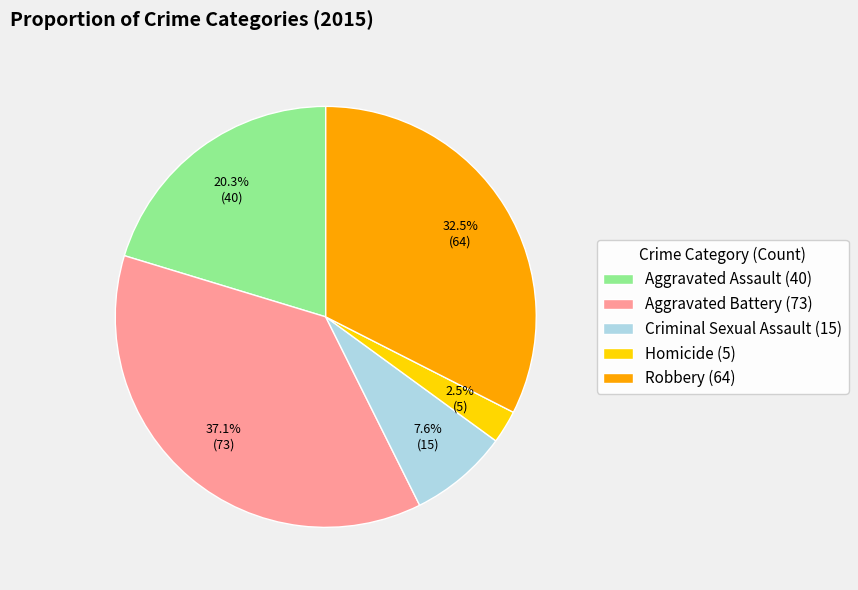

Which slice is the largest?

Aggravated Battery